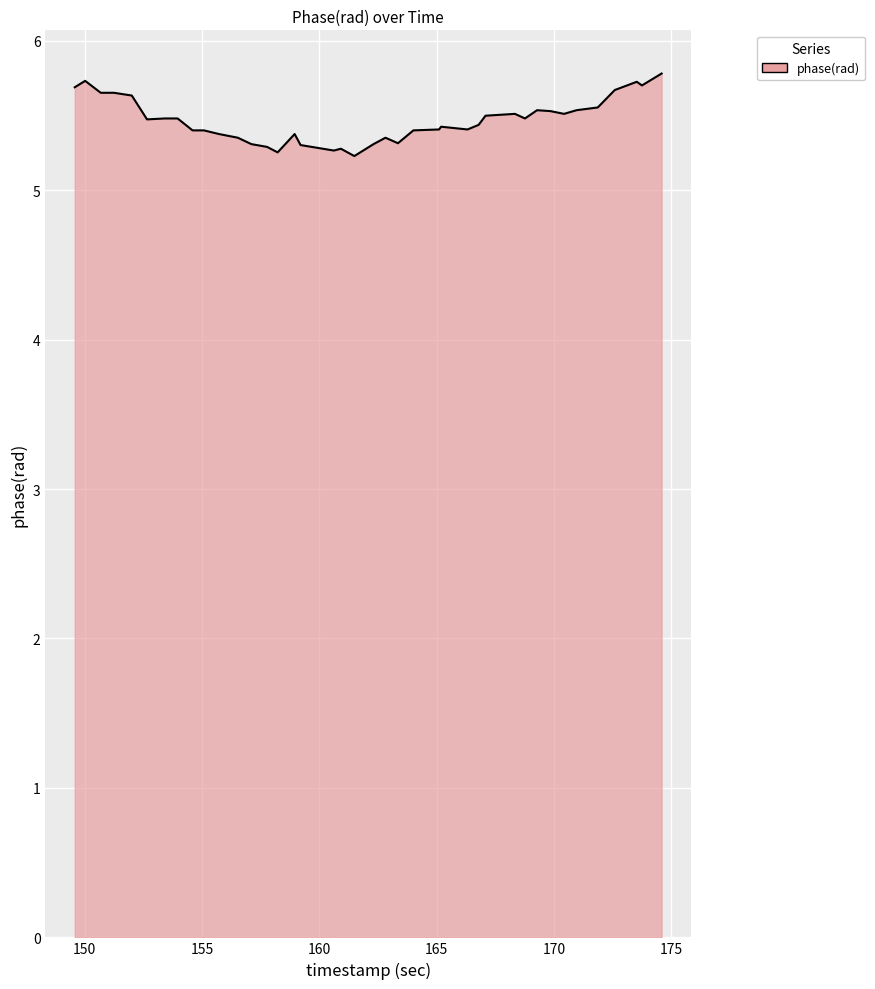

What is the greatest value displayed?

5.8